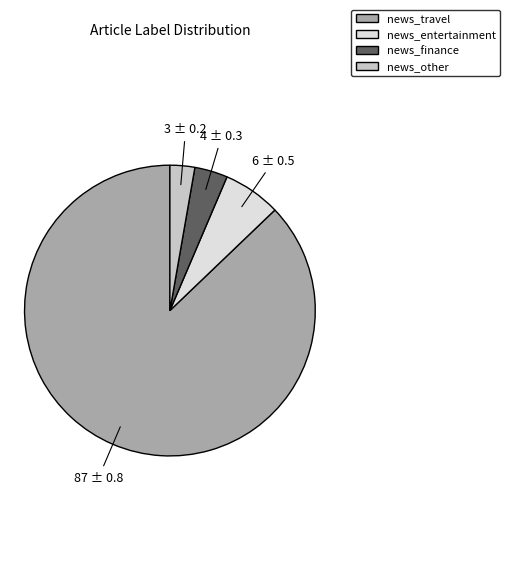

How many slices are in this pie chart?

4